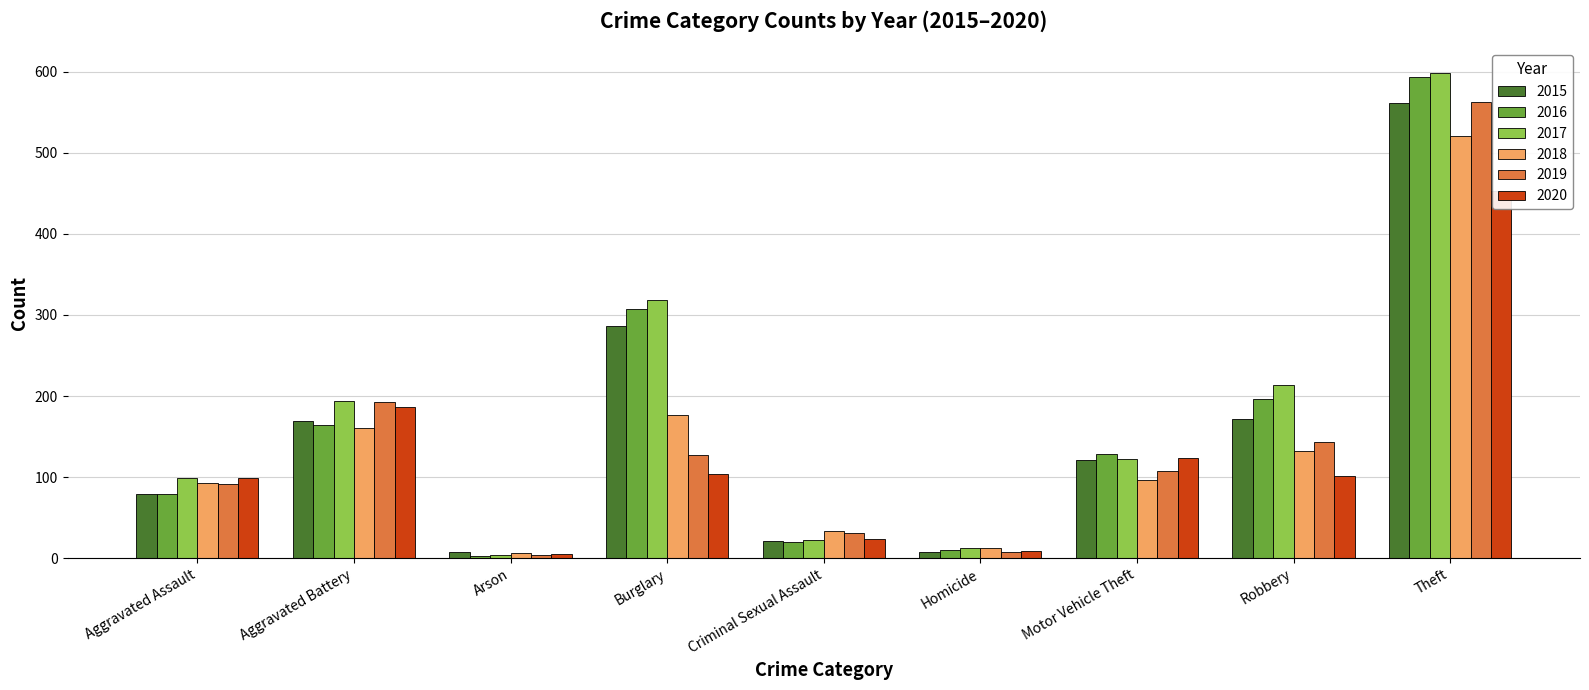

What are all the series names shown in the legend?

2015, 2016, 2017, 2018, 2019, 2020